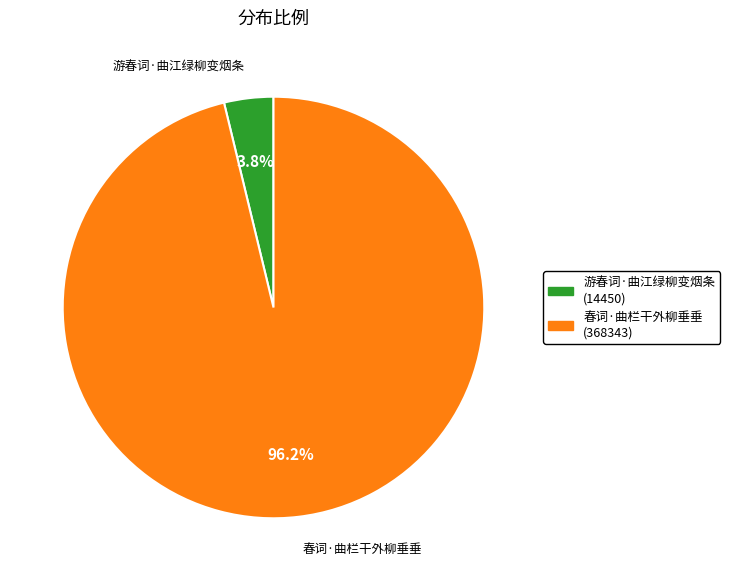

Do 春词·曲栏干外柳垂垂 and 游春词·曲江绿柳变烟条 together represent more than half of the pie?

Yes